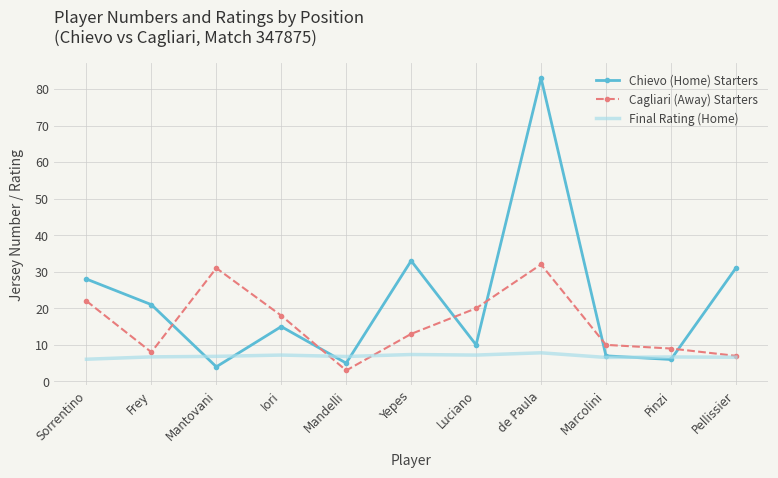

Is it true that Final Rating (Home) equals 9.9 at Iori?

False